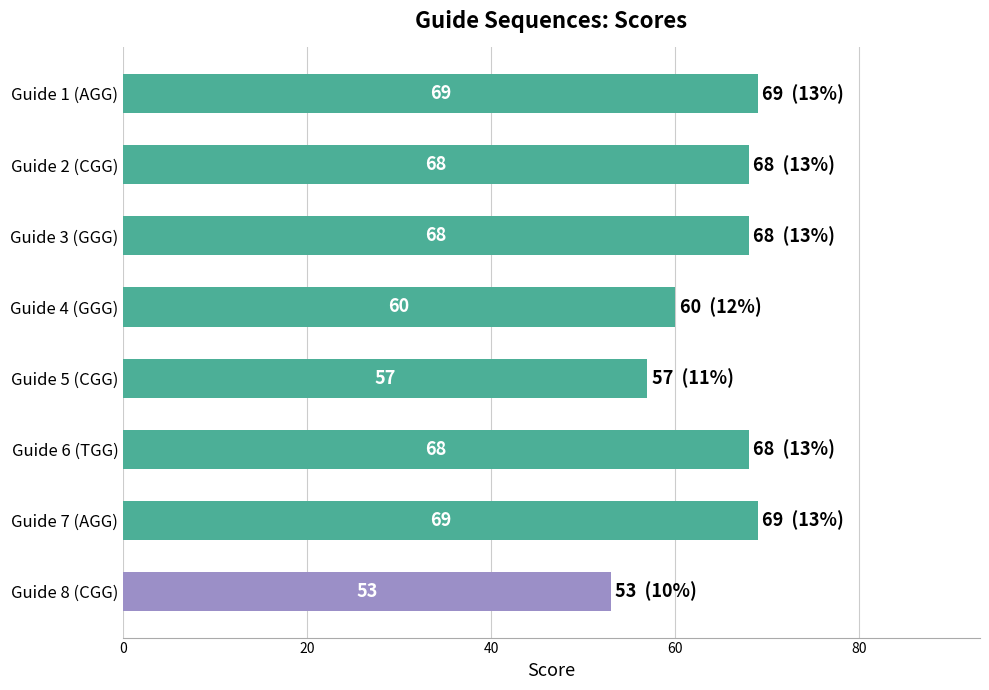

What is the approximate value at Guide 3 (GGG)?

68